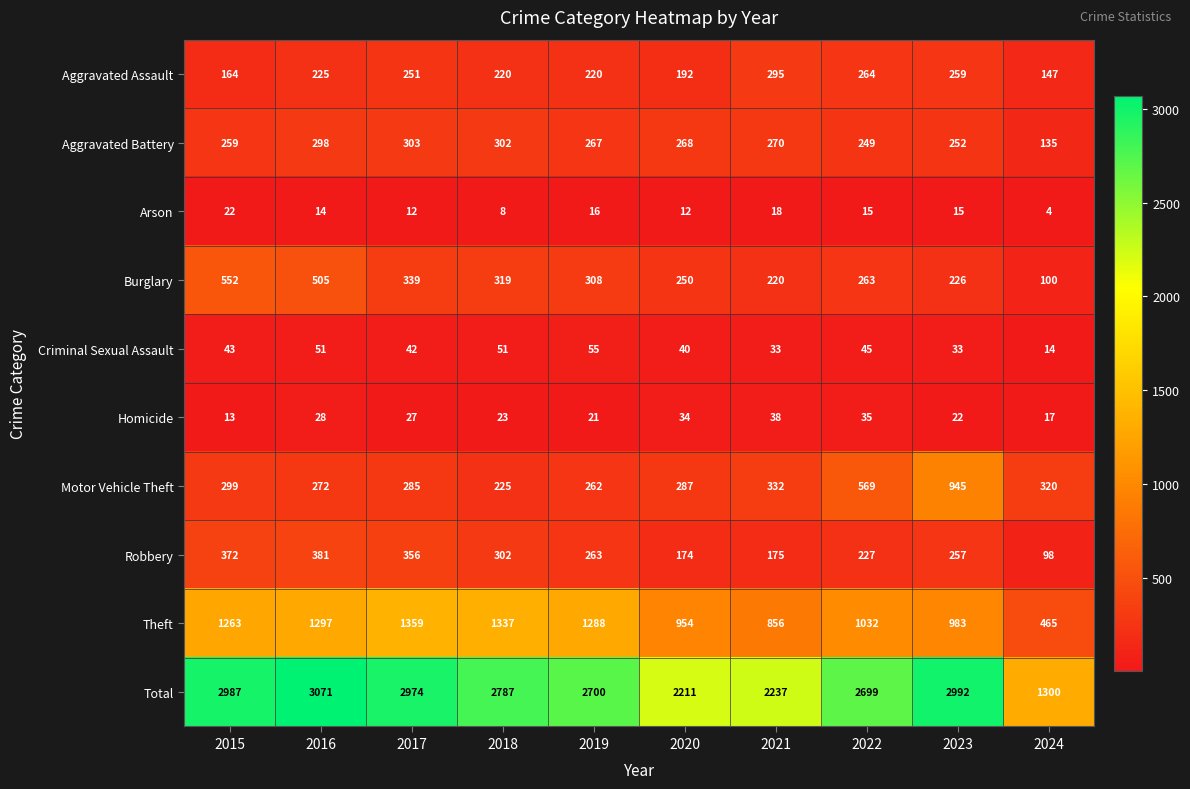

Count the number of categories in the chart.

10